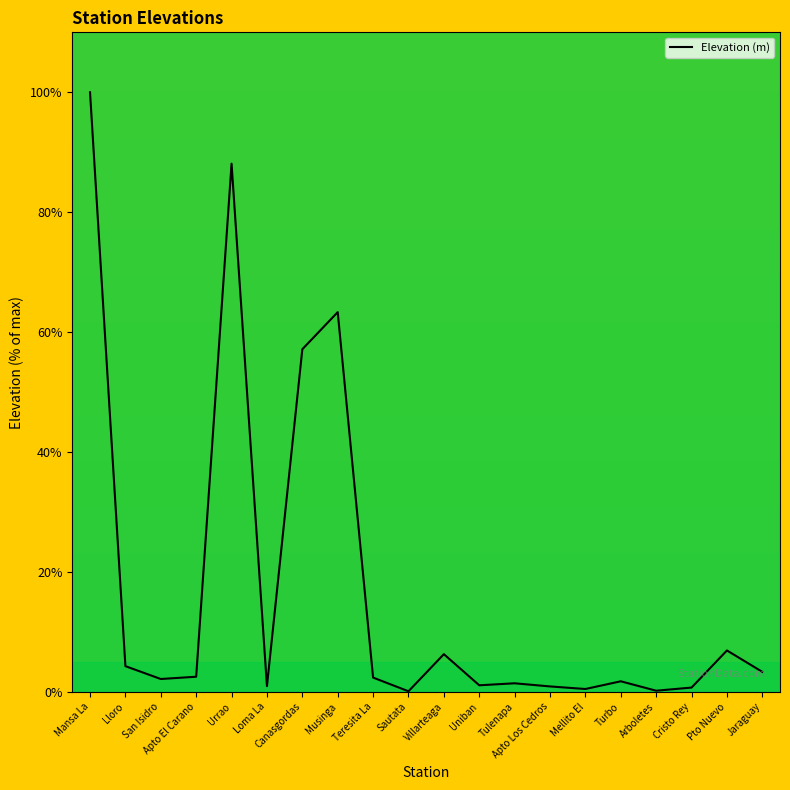

What is the sum of all values?

344.0